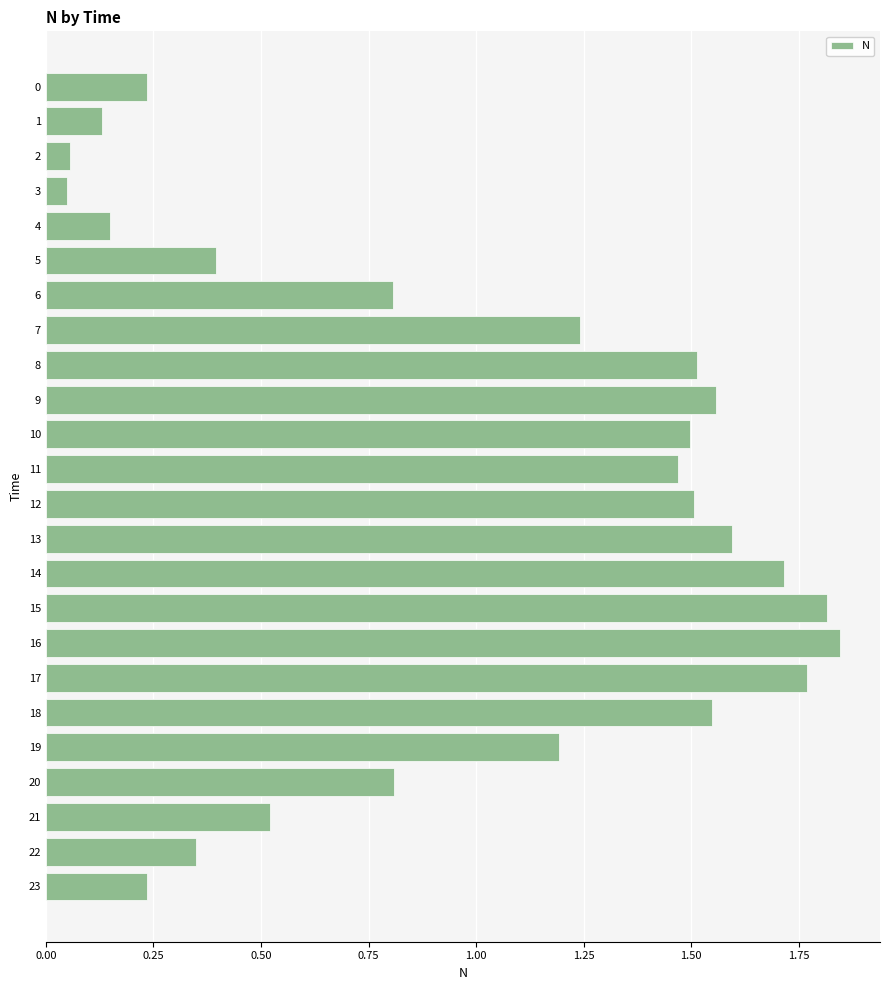

What is the sum of all values?

24.0